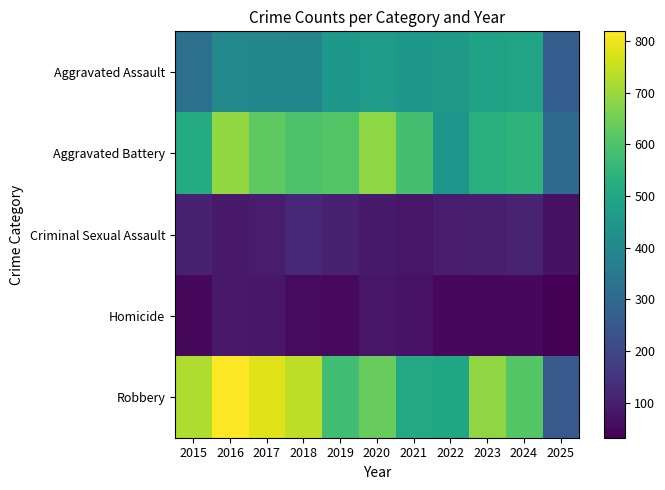

Rank the series by their maximum value, from highest to lowest.

Robbery, Aggravated Battery, Aggravated Assault, Criminal Sexual Assault, Homicide